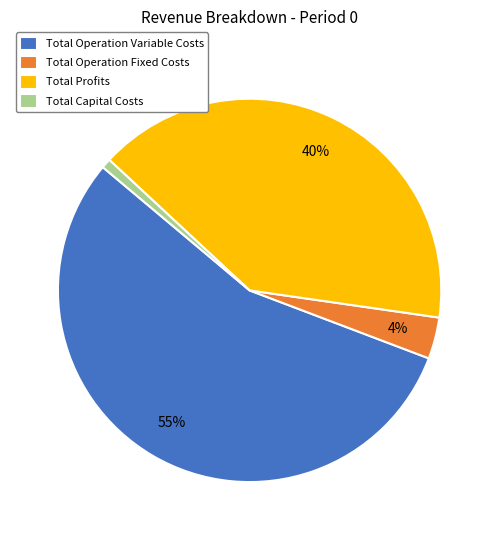

Which has a higher value, Total Profits or Total Operation Fixed Costs?

Total Profits